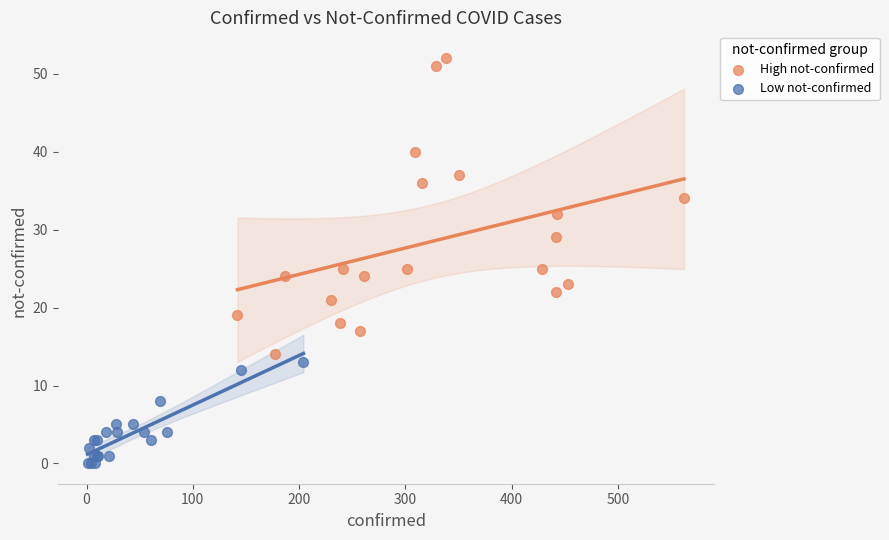

Which series has the widest spread of Y values?

High not-confirmed